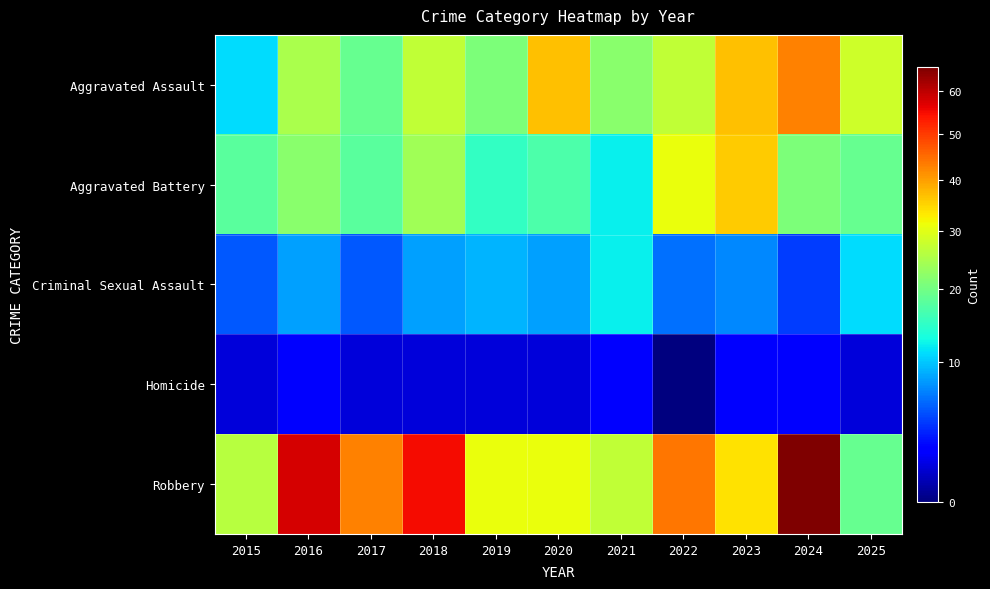

What is the maximum value shown in the chart?

66